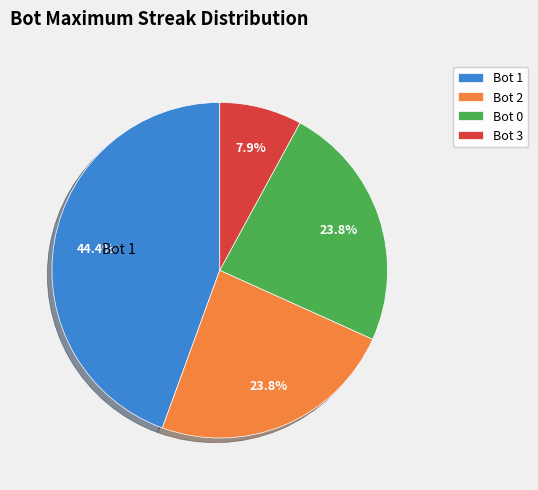

Is it true that Bot 3 is 1% of the pie?

False